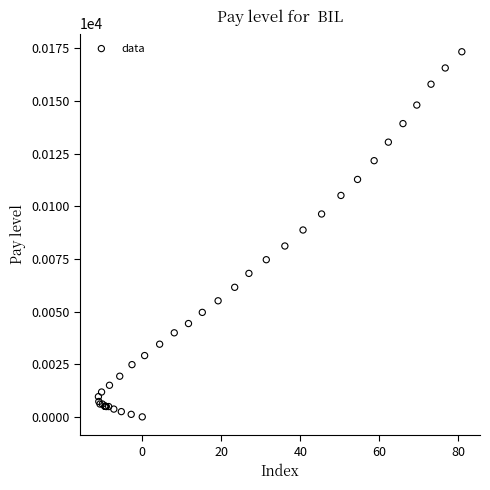

What Y value in the scatter plot is closest to 86?

88.7